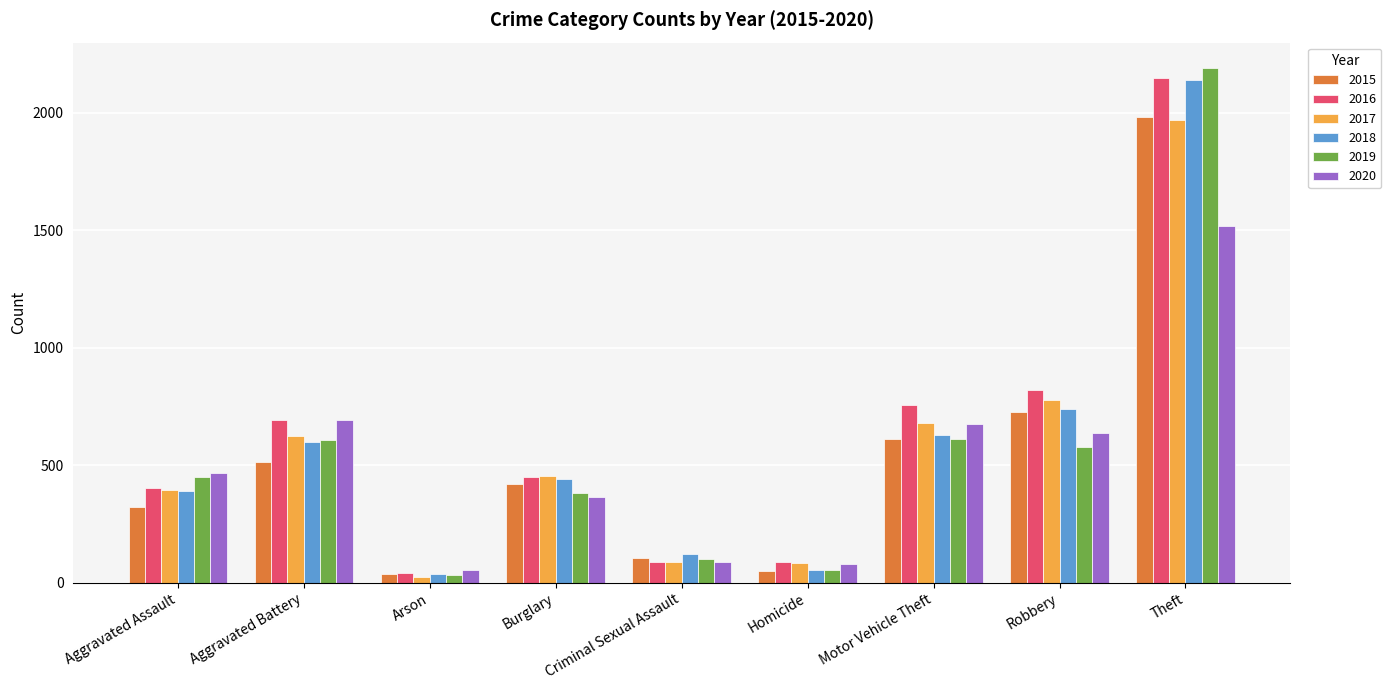

What is the total value across all series at Theft?

11945